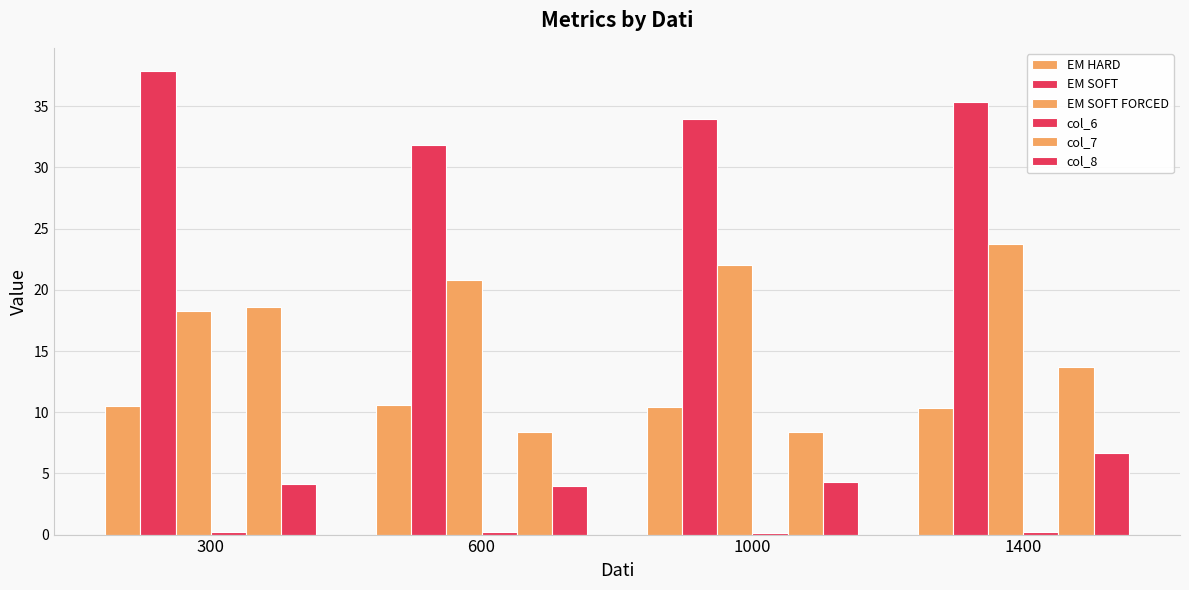

Count the number of categories in the chart.

4